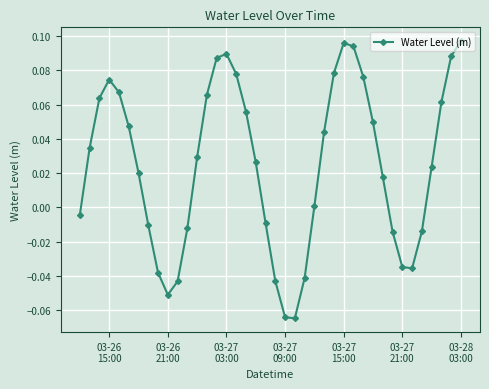

How many data points does each series have?

40